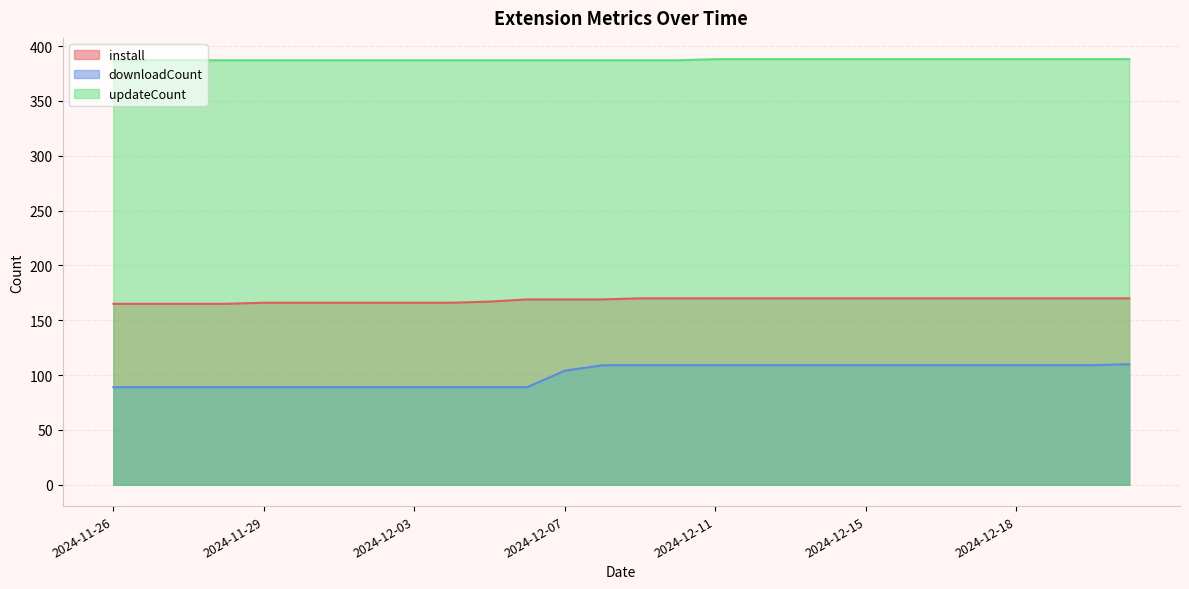

What is the difference between the downloadCount values at 2024-12-10 and 2024-12-01?

20